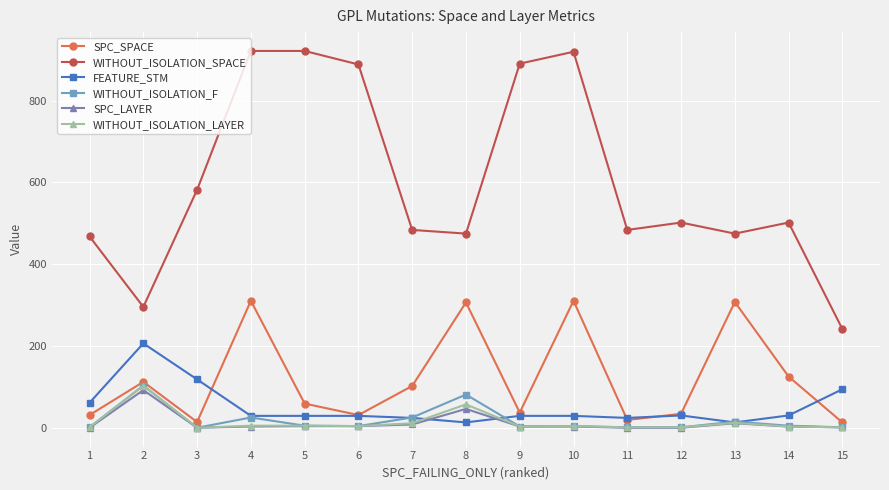

Is the value of SPC_LAYER at 6 greater than the value of FEATURE_STM at 15?

No